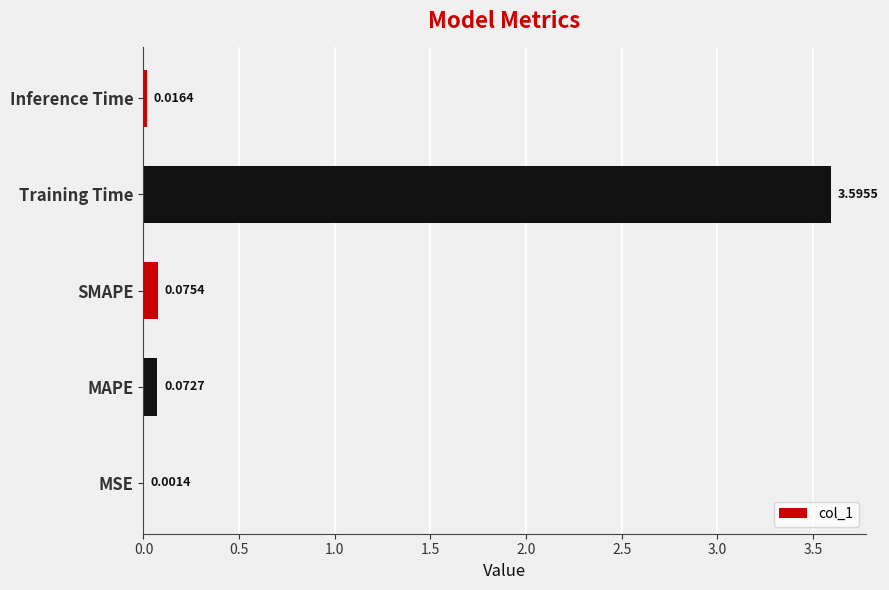

What is the average value?

0.8